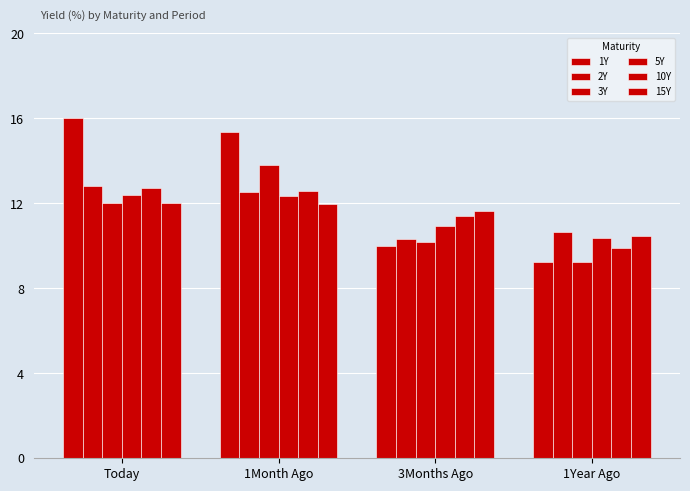

At which label does 1Y reach its minimum?

1Year Ago